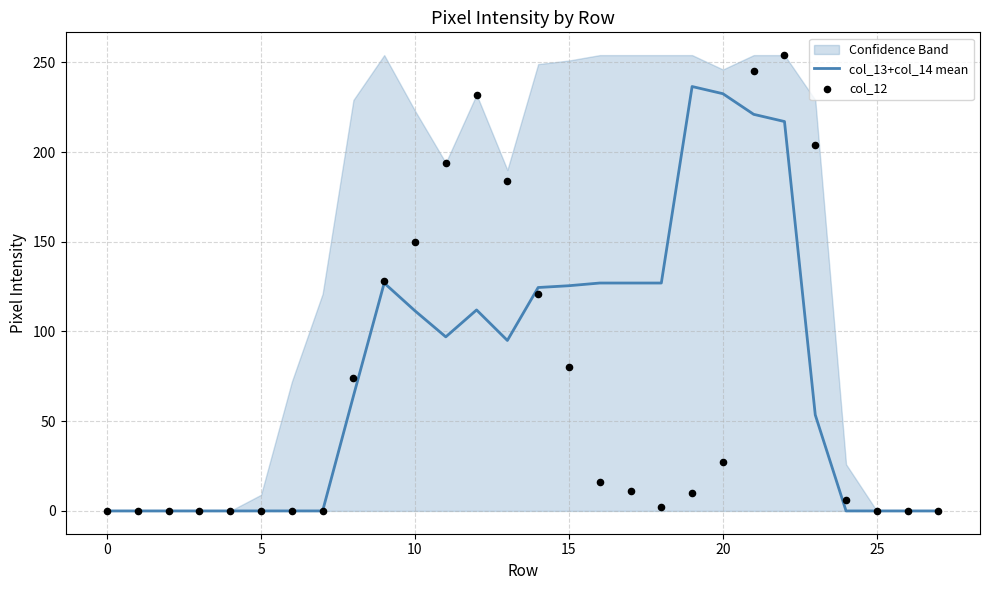

Which series contains the highest Y value?

col_12